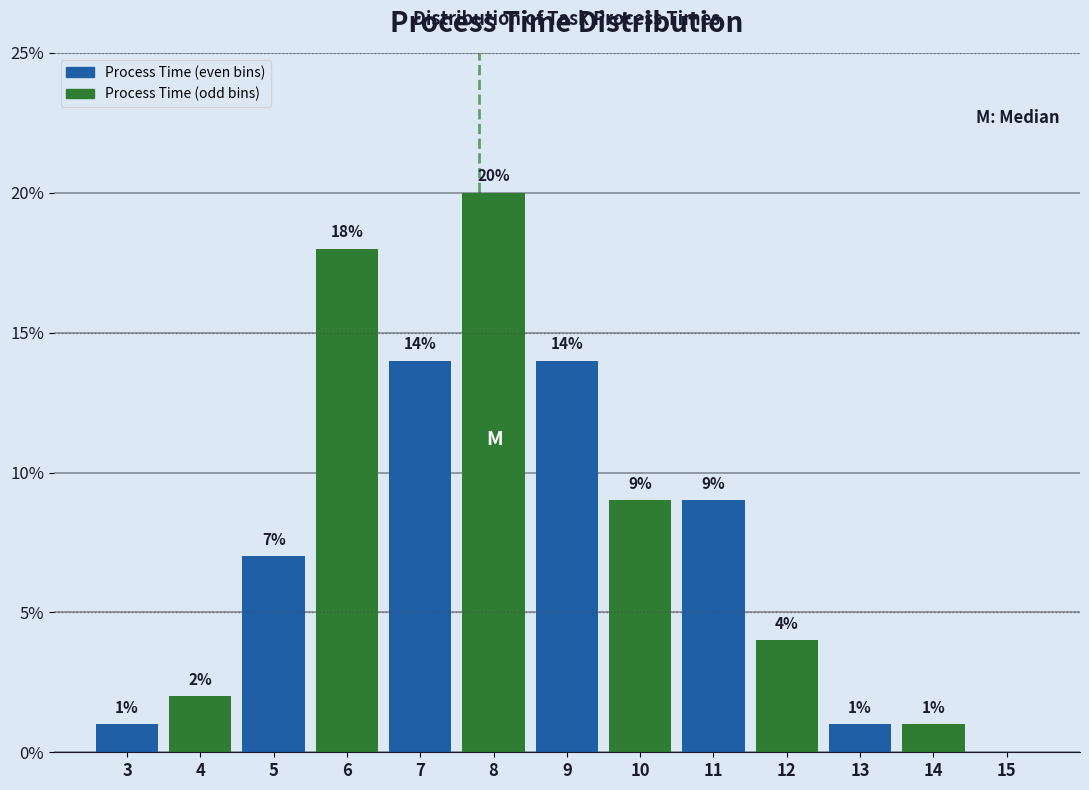

Which range on the x-axis has the tallest bar?

7.5 to 8.5